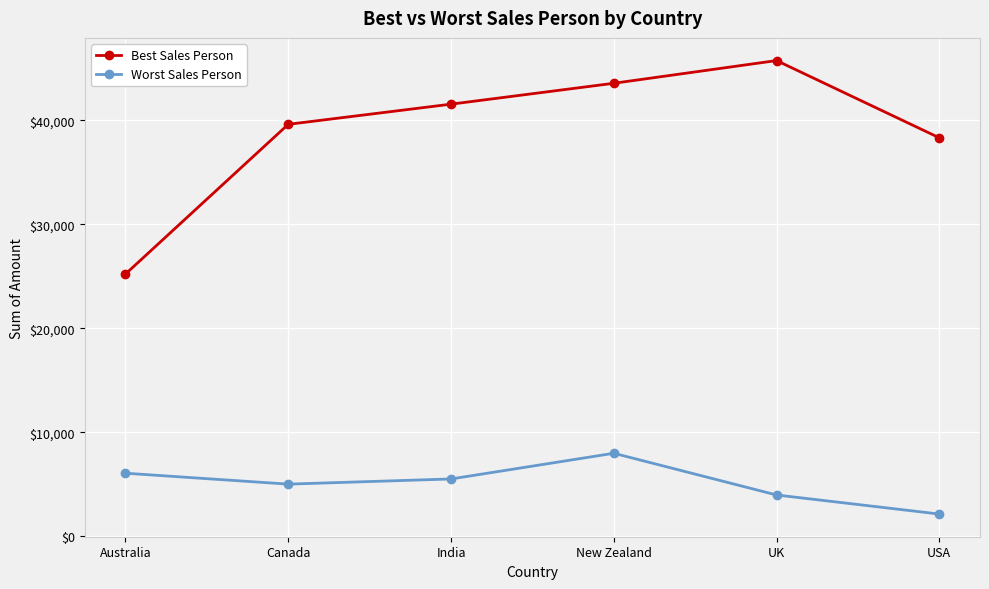

What is the label of the 1st point from the right?

USA